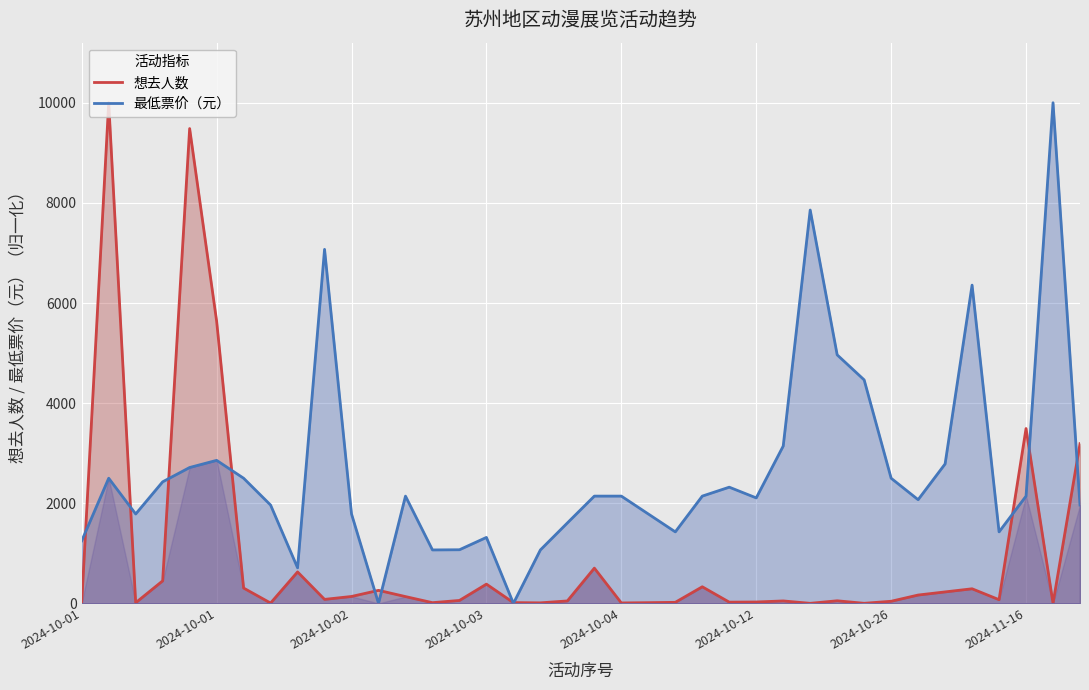

Which series has the largest range (max minus min)?

最低票价（元）